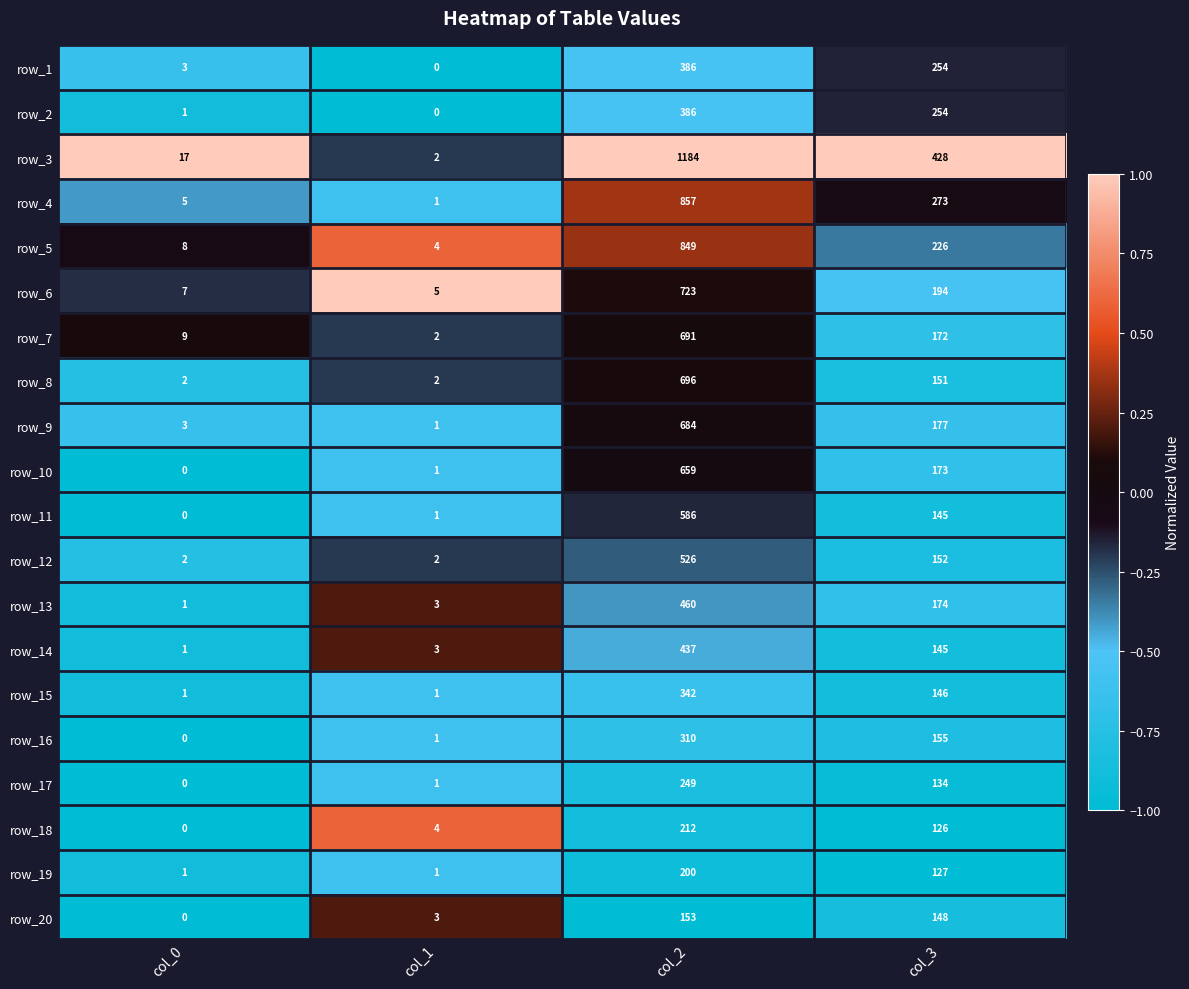

At which category is the sum across all series the highest?

col_2